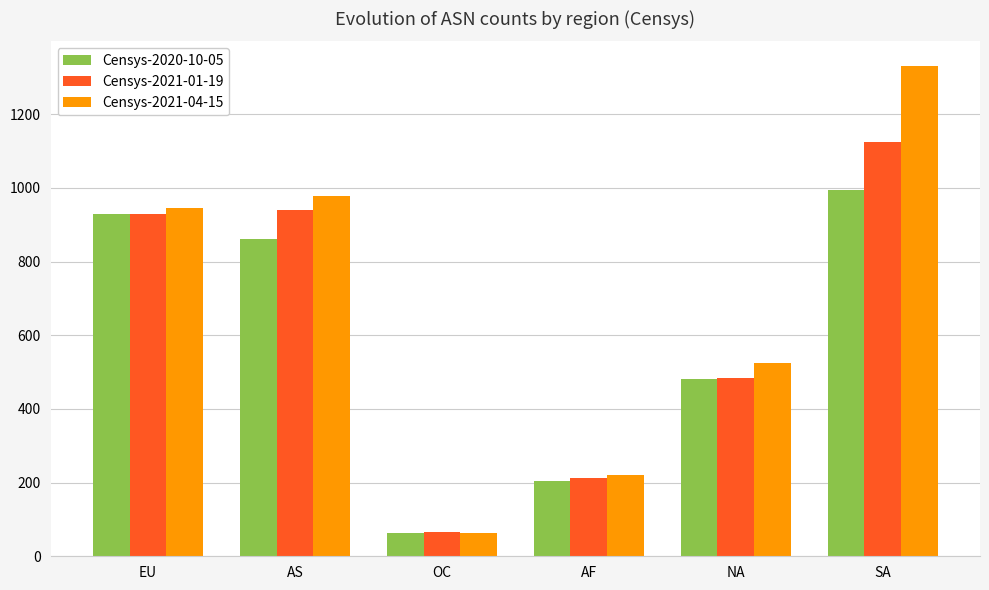

Count the number of data series in this chart.

3